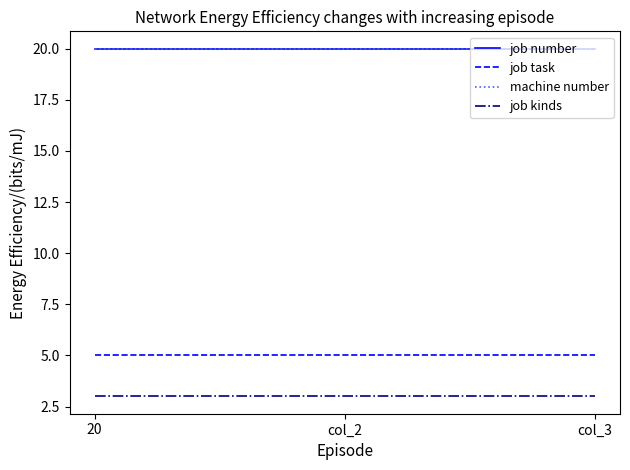

What is the value of the job number point at the 1st from the left?

20